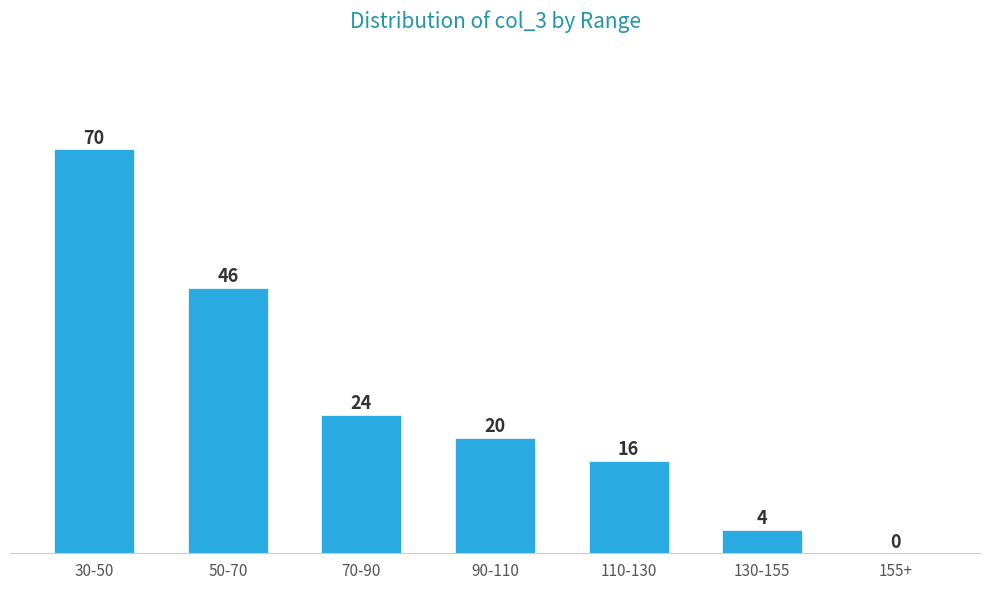

Reading left to right, list all the values displayed in this chart.

30-50=70	50-70=46	70-90=24	90-110=20	110-130=16	130-155=4	155+=0